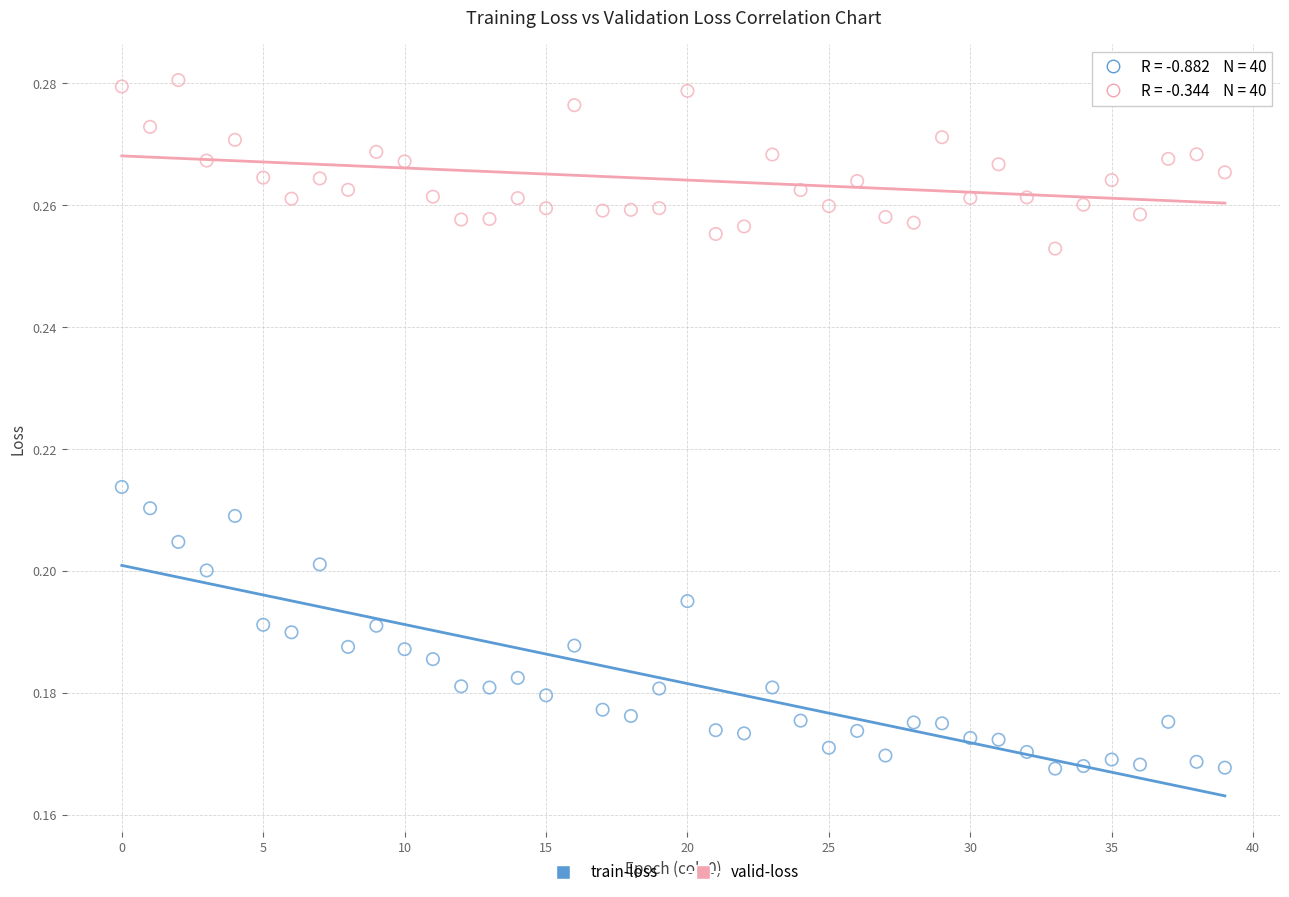

Which series has the widest spread of Y values?

train-loss